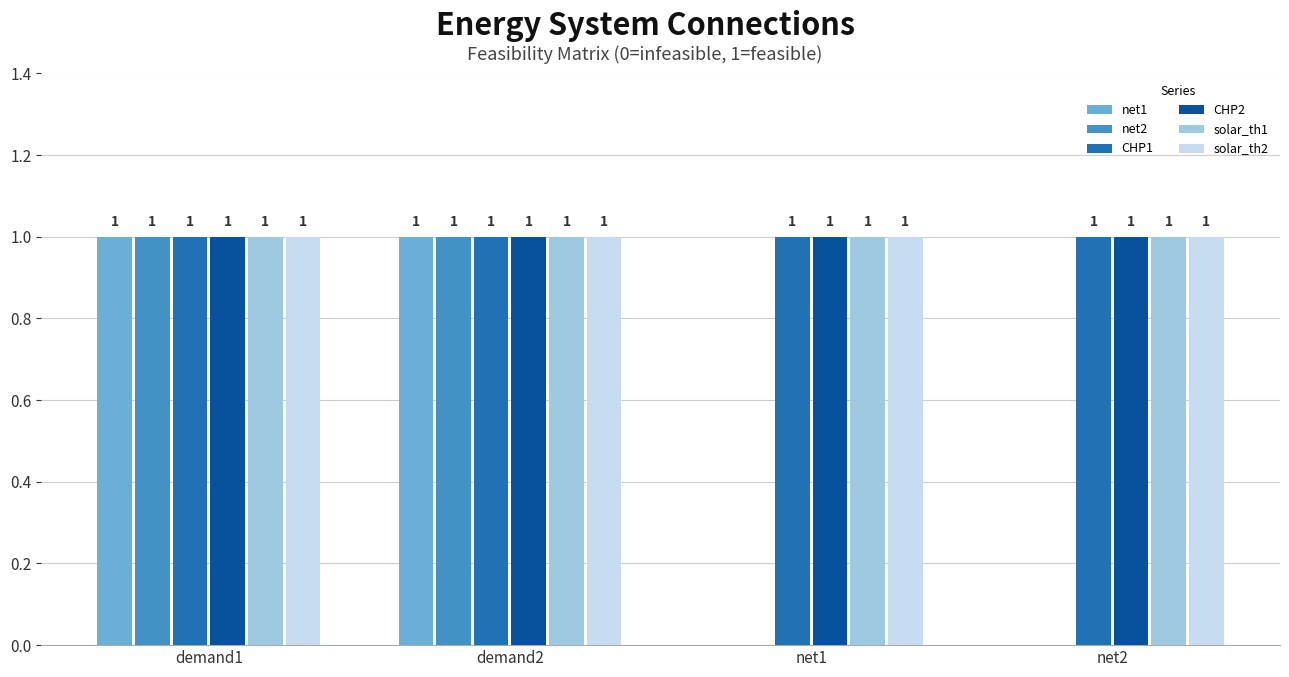

What is the total value across all series at demand2?

6